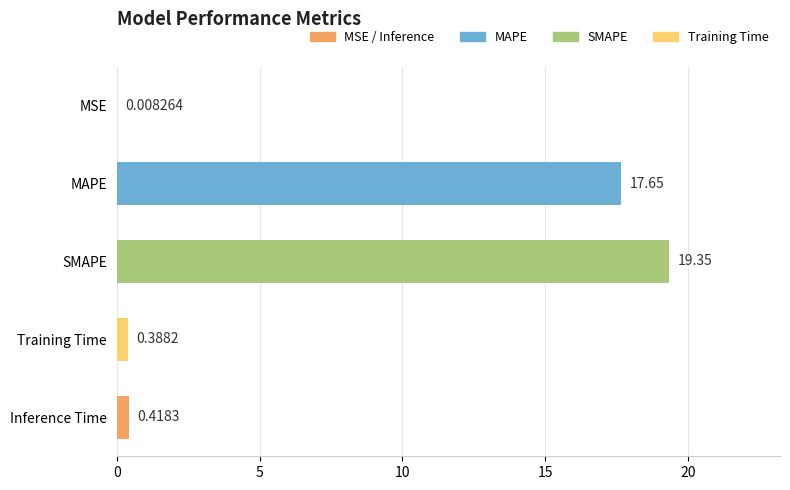

Which has a higher value, Training Time or SMAPE?

SMAPE